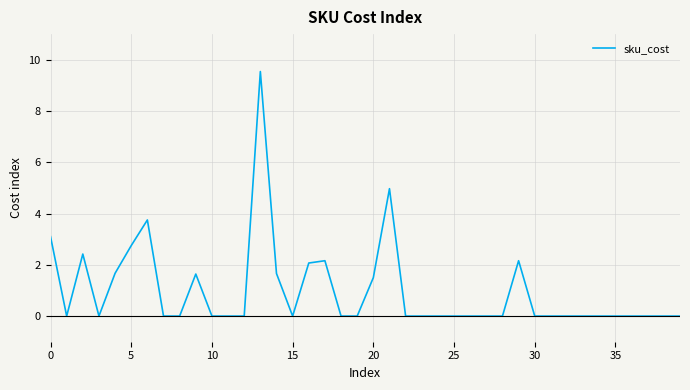

How many lines are shown in the chart?

1